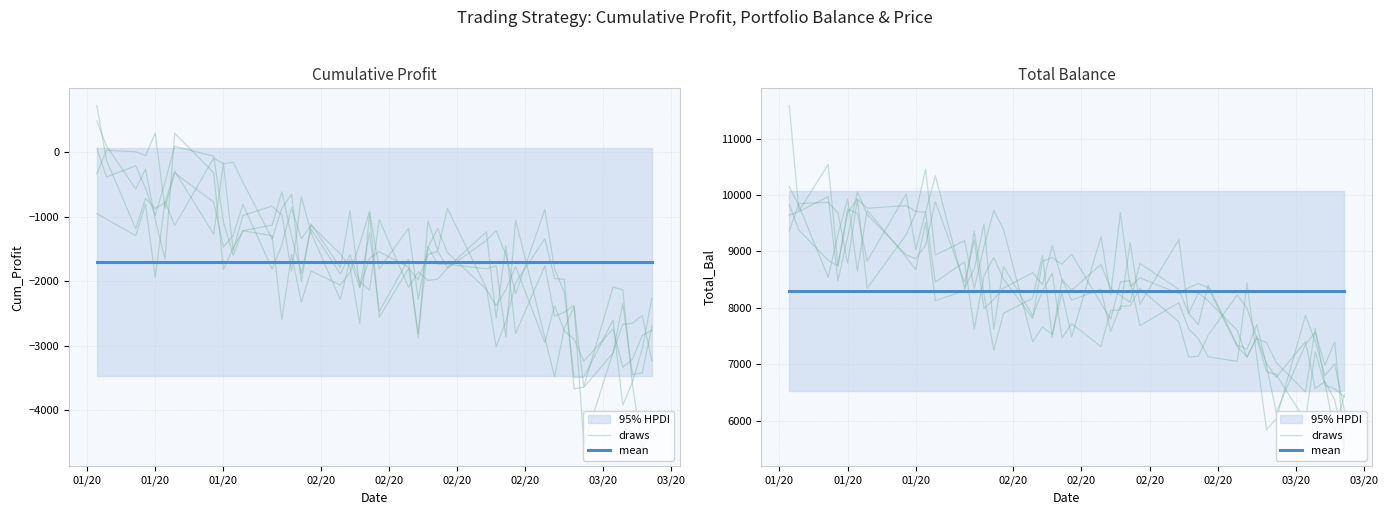

How many interior local valleys does the draws series have?

13